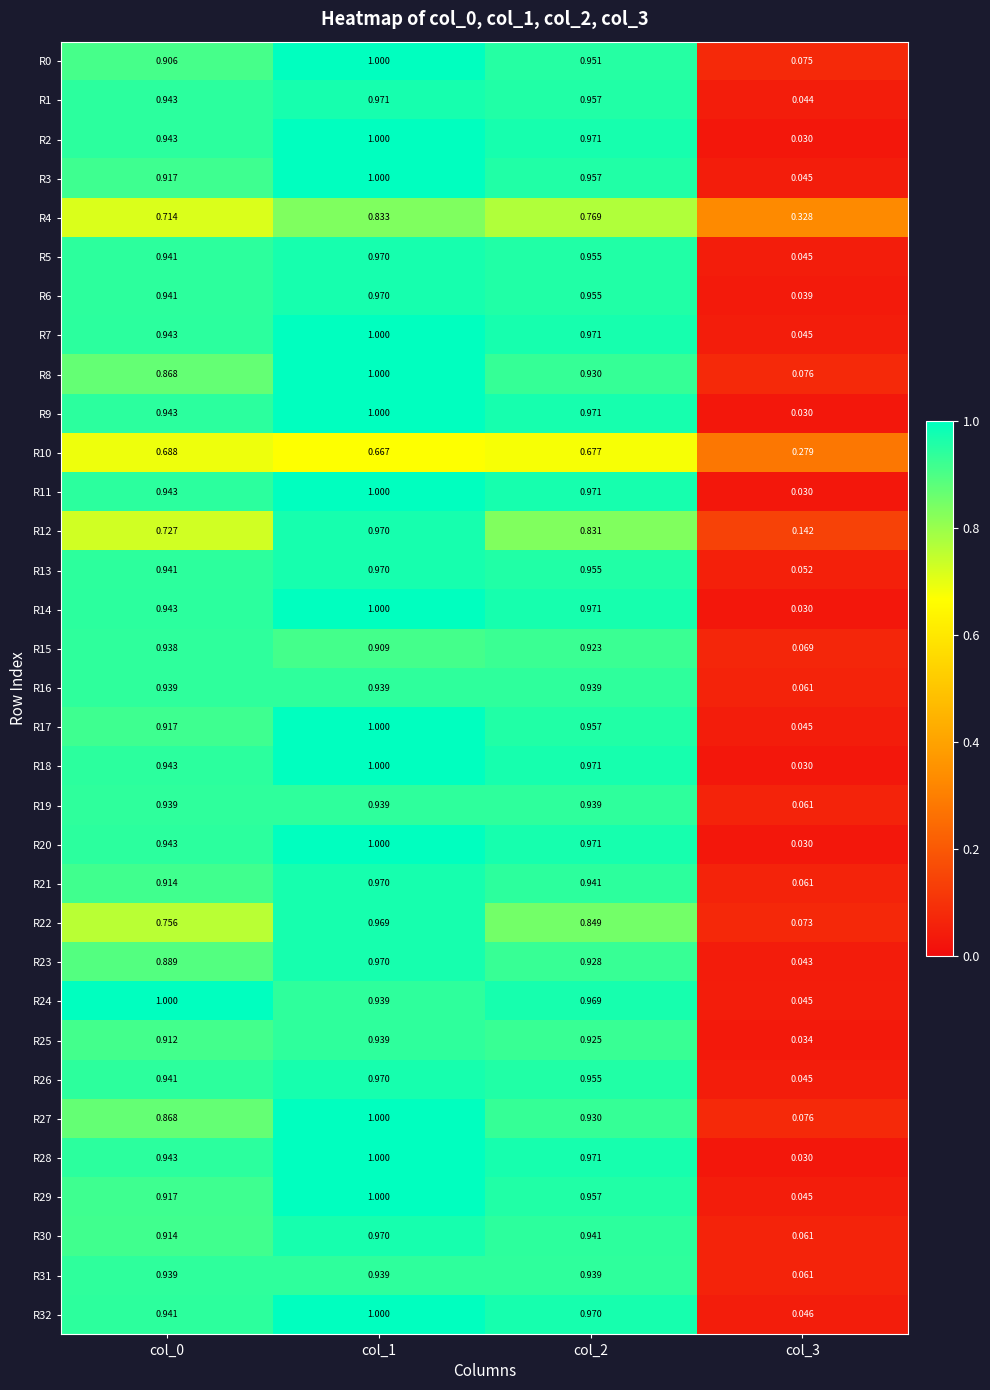

Is the value of R2 at col_2 greater than the value of R0 at col_1?

No